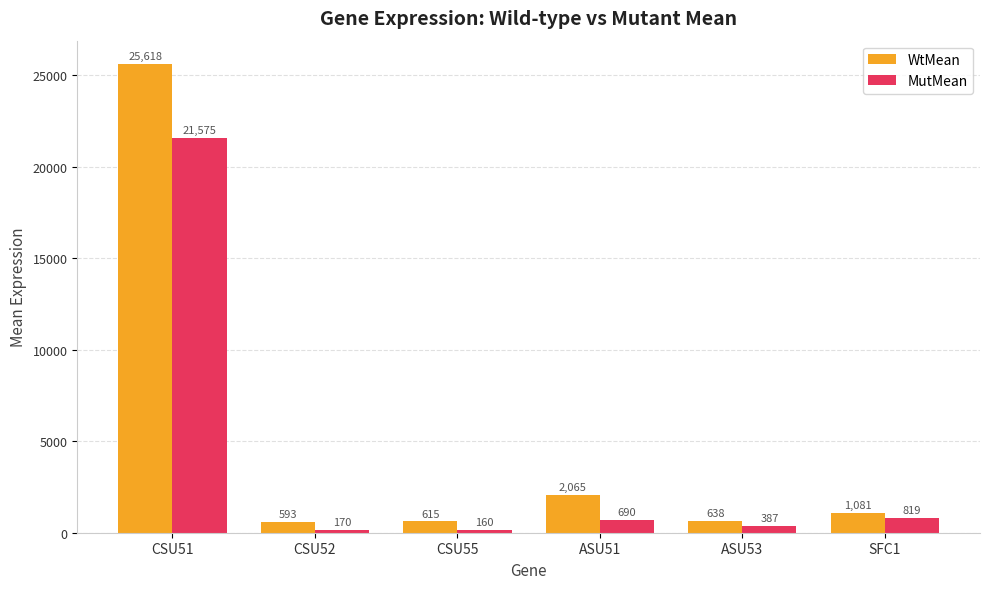

At which label does MutMean reach its peak?

CSU51